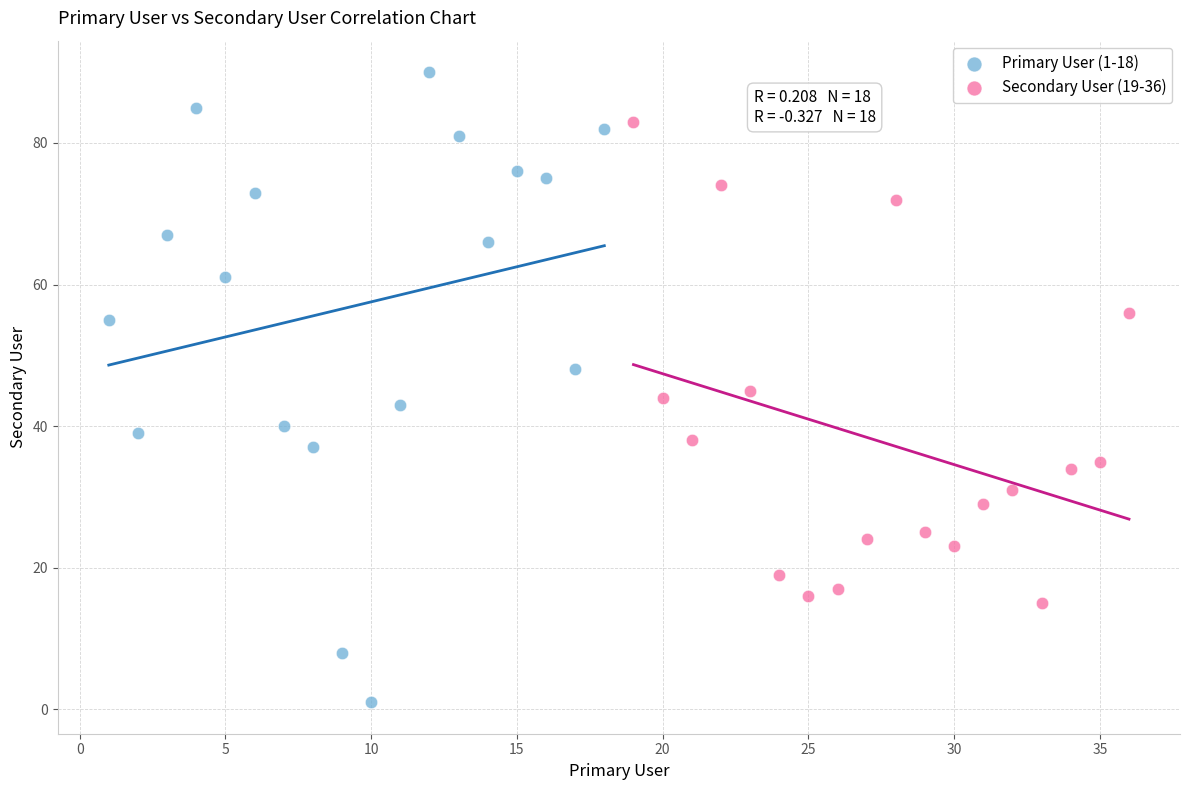

Which series has the widest spread of Y values?

Primary User (1-18)